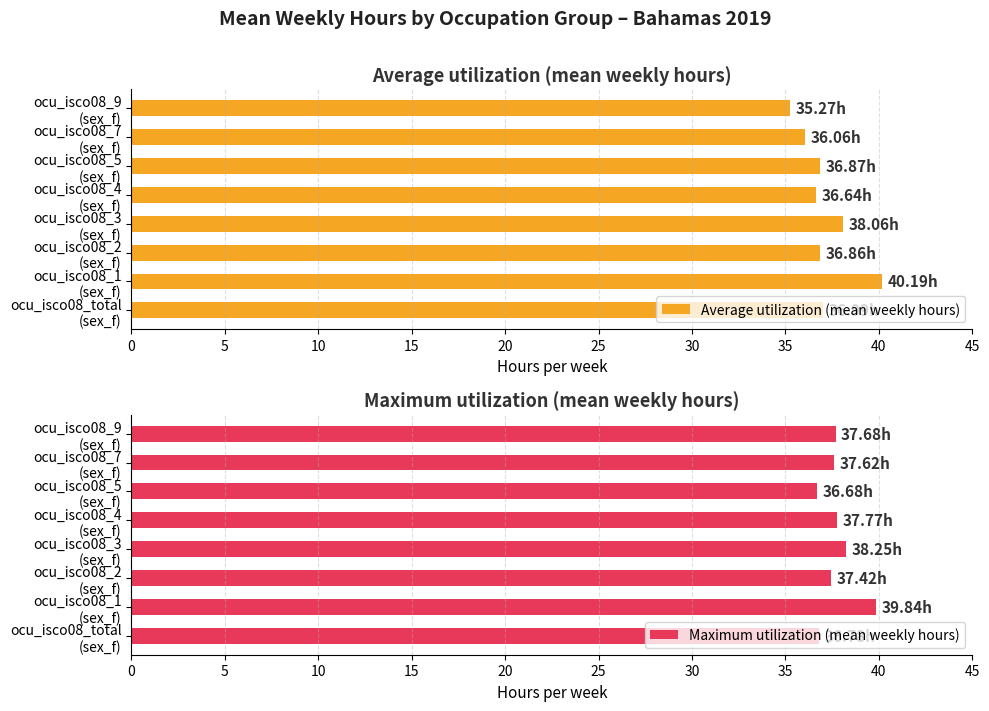

What is the sum of all Average utilization (mean weekly hours) values?

296.9